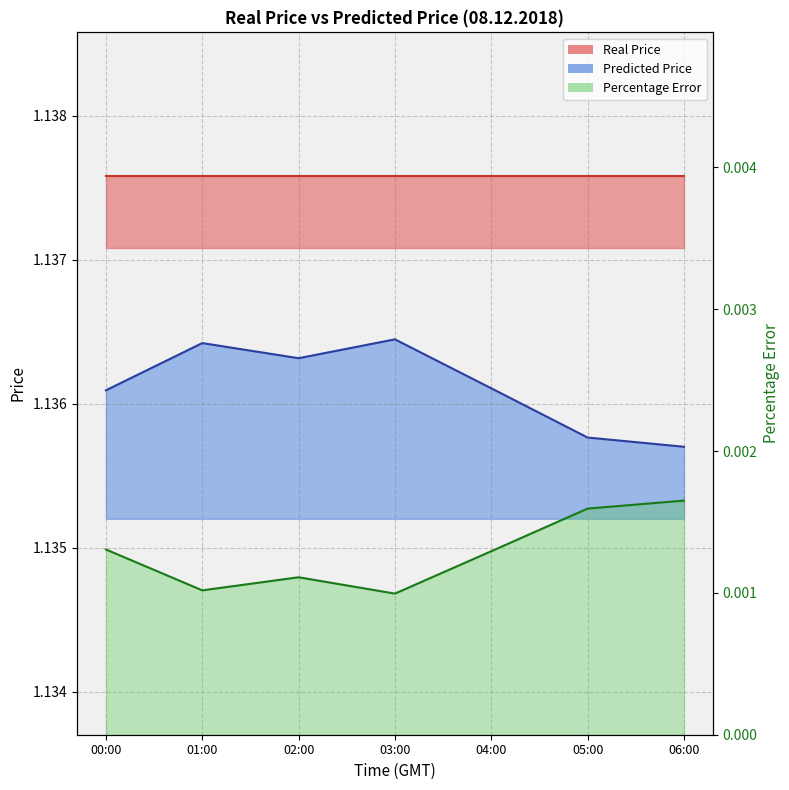

How many lines are shown in the chart?

2